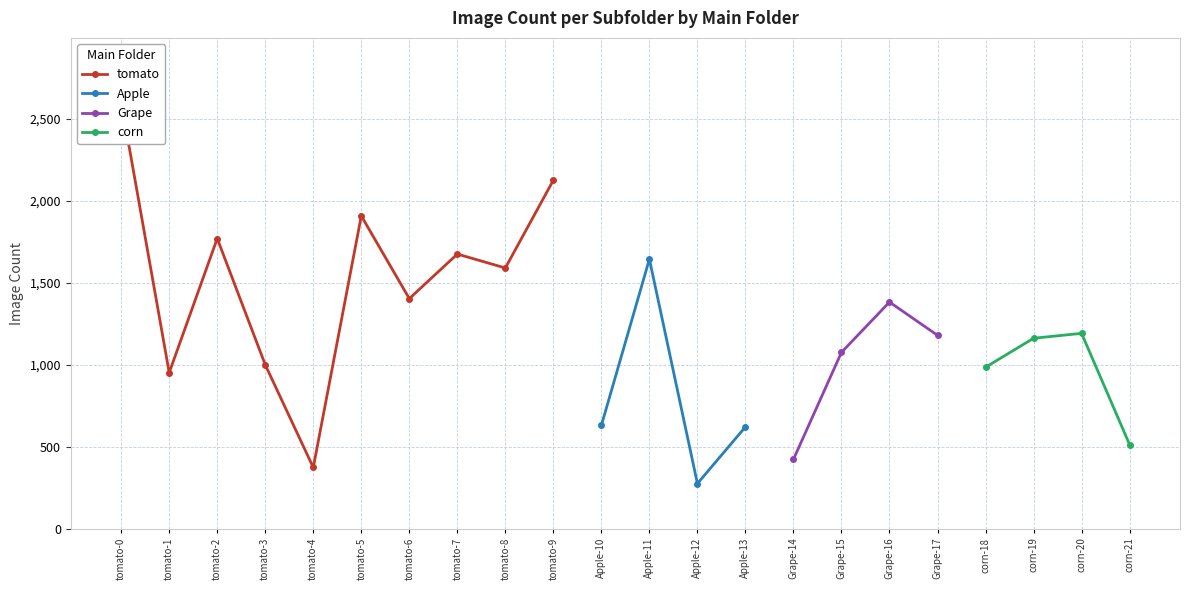

Is this an area chart (filled region under the line)?

No